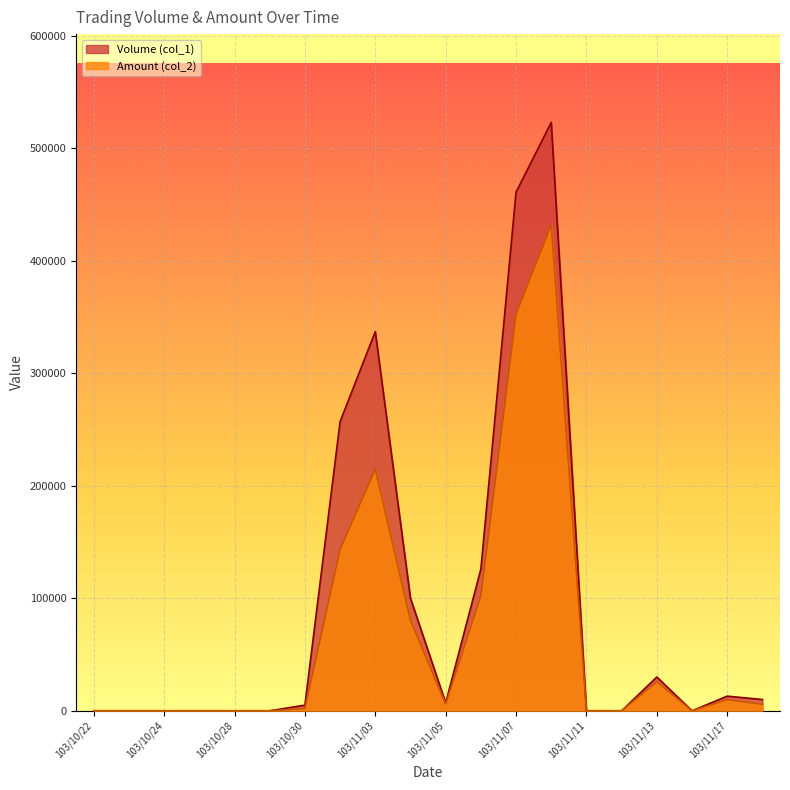

What position from the right is 103/11/12?

5